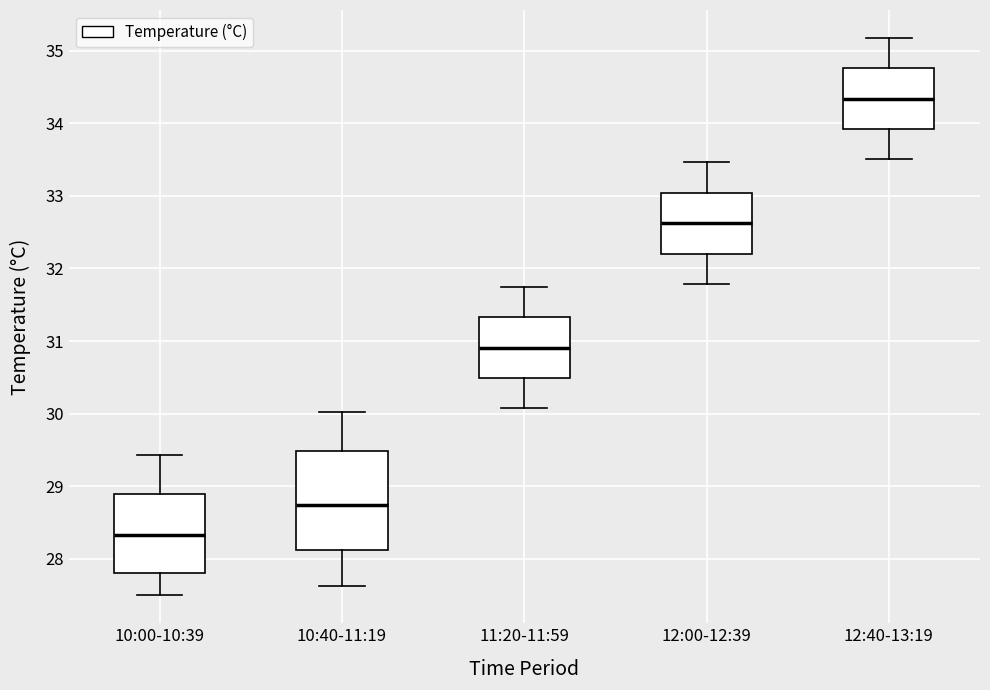

Where is the lower edge of the box for 12:00-12:39 on the y-axis? The values are not printed on the chart, so give them approximately, as read against the axis.

32.2